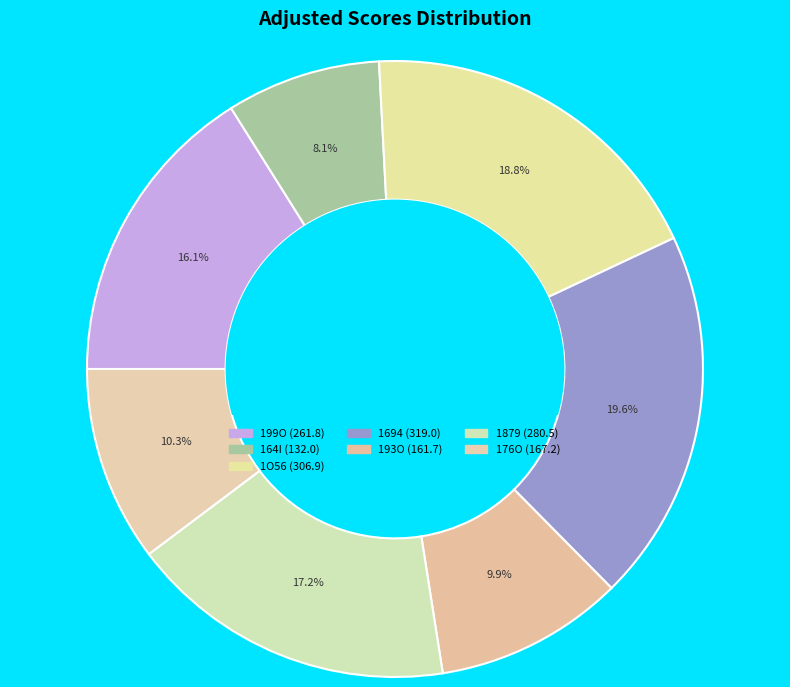

How many slices are in this pie chart?

7